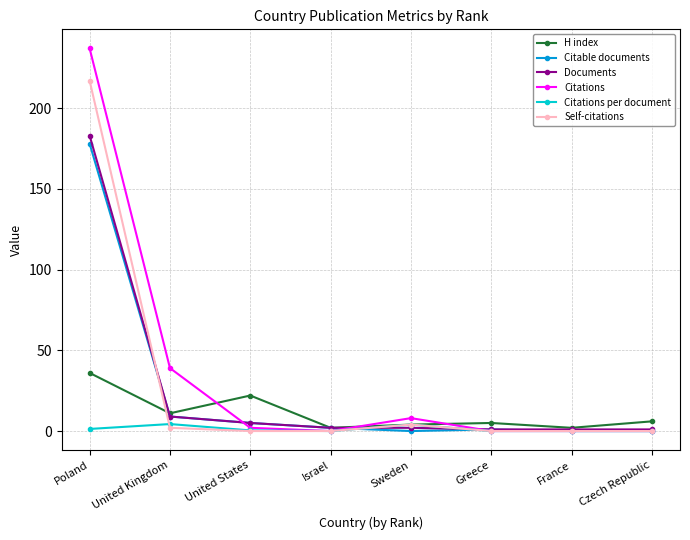

Is it true that Citations equals 122.2 at Greece?

False